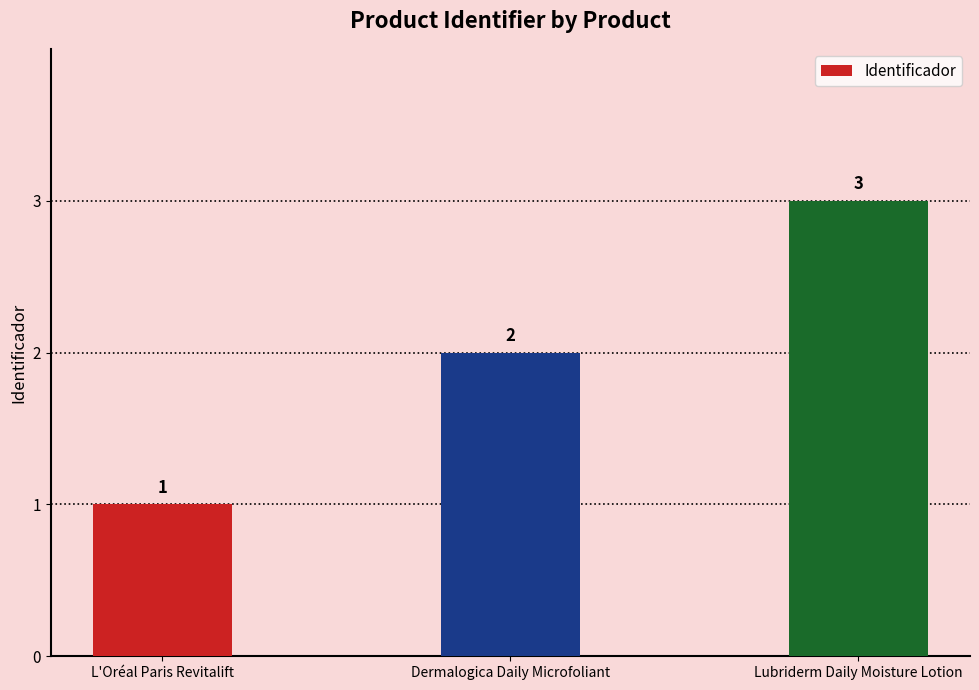

What is the value of the 2nd bar from the left?

2